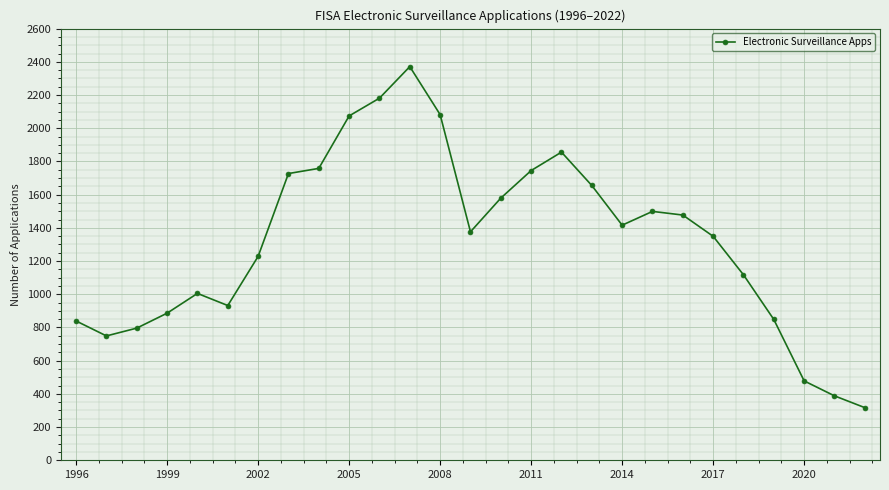

What is the smallest value displayed?

317